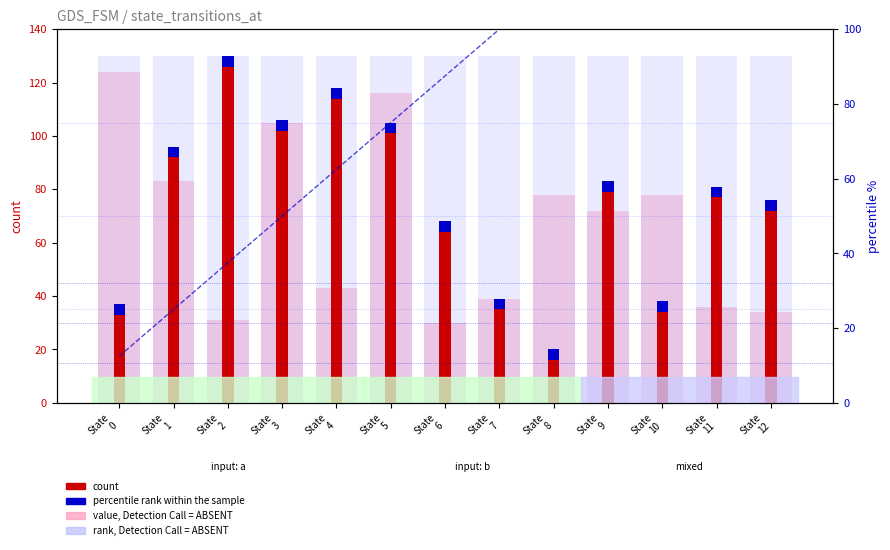

Reading left to right, list all the values displayed in this chart.

rank, Detection Call = ABSENT: 124.0	83.0	31.0	105.0	43.0	116.0	30.0	39.0	78.0	72.0	78.0	36.0	34.0
value, Detection Call = ABSENT: 130.0	130.0	130.0	130.0	130.0	130.0	130.0	130.0	130.0	130.0	130.0	130.0	130.0
count: 33.0	92.0	126.0	102.0	114.0	101.0	64.0	35.0	16.0	79.0	34.0	77.0	72.0
cumulative %: 12.5	25.0	37.5	50.0	62.5	75.0	87.5	100.0	100.0	100.0	100.0	100.0	100.0